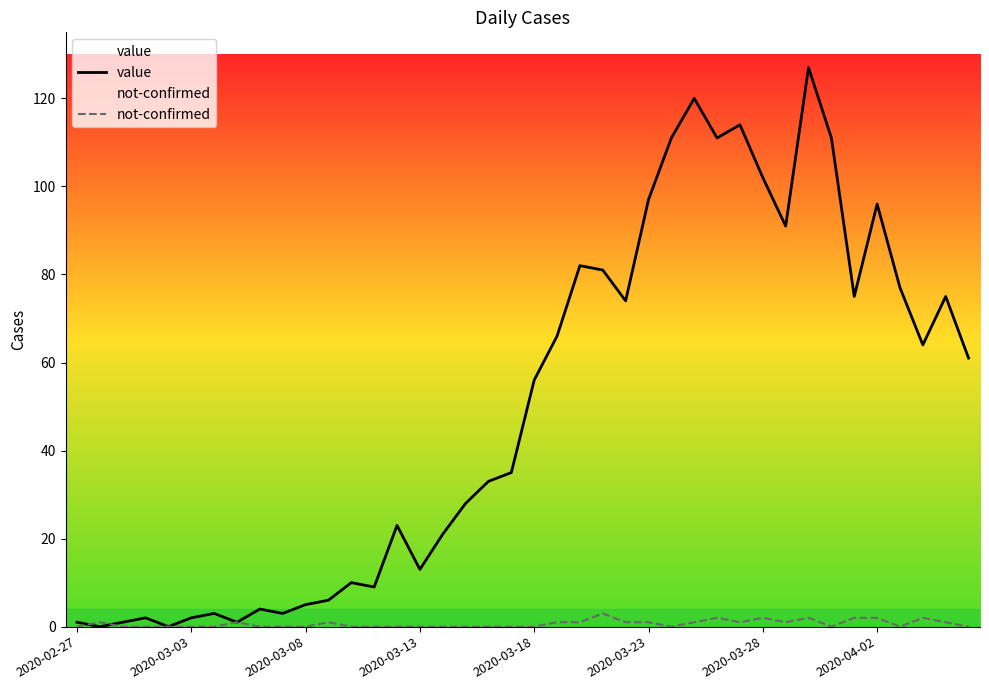

Which series has the widest spread of values?

value